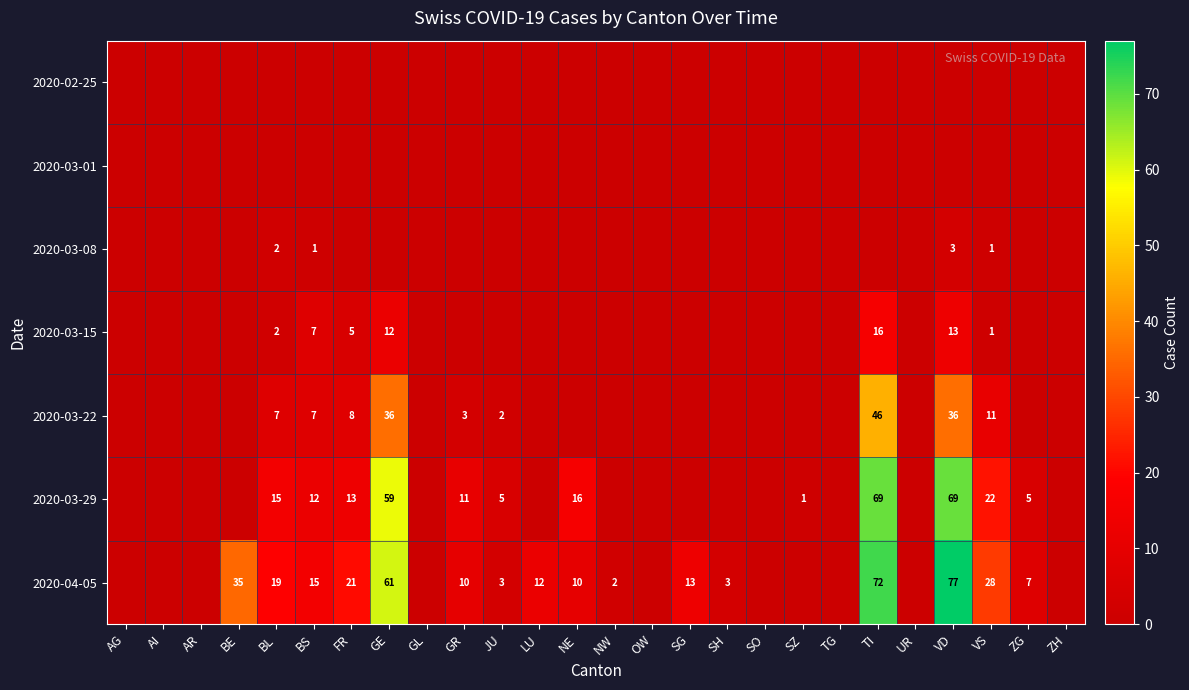

Is the value of 2020-03-29 at OW greater than the value of 2020-02-25 at VD?

No